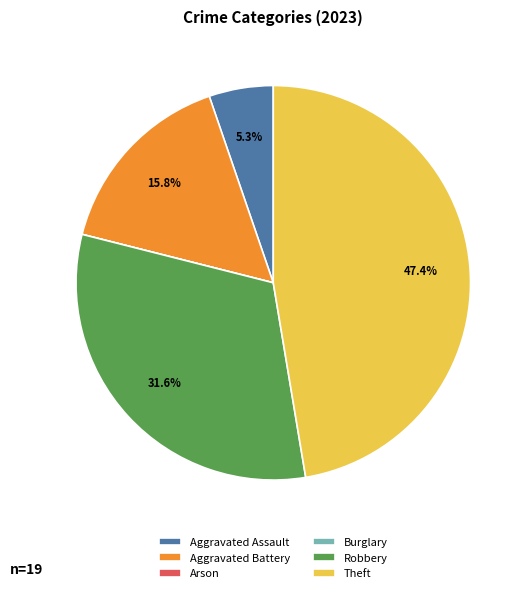

Is Aggravated Assault the majority of the pie?

No